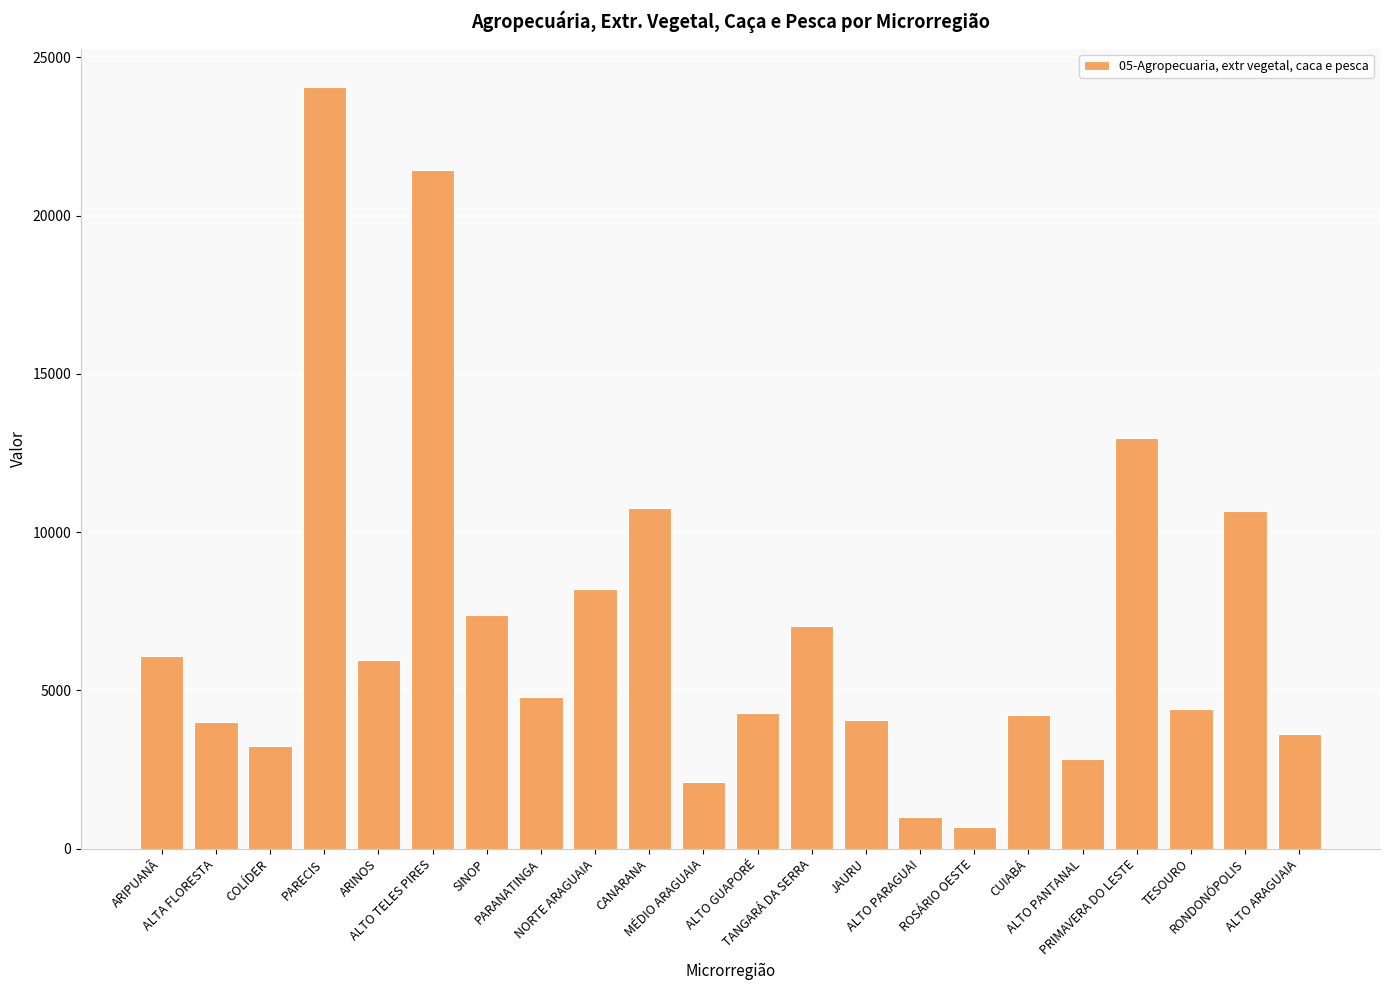

What is the minimum value shown in the chart?

695